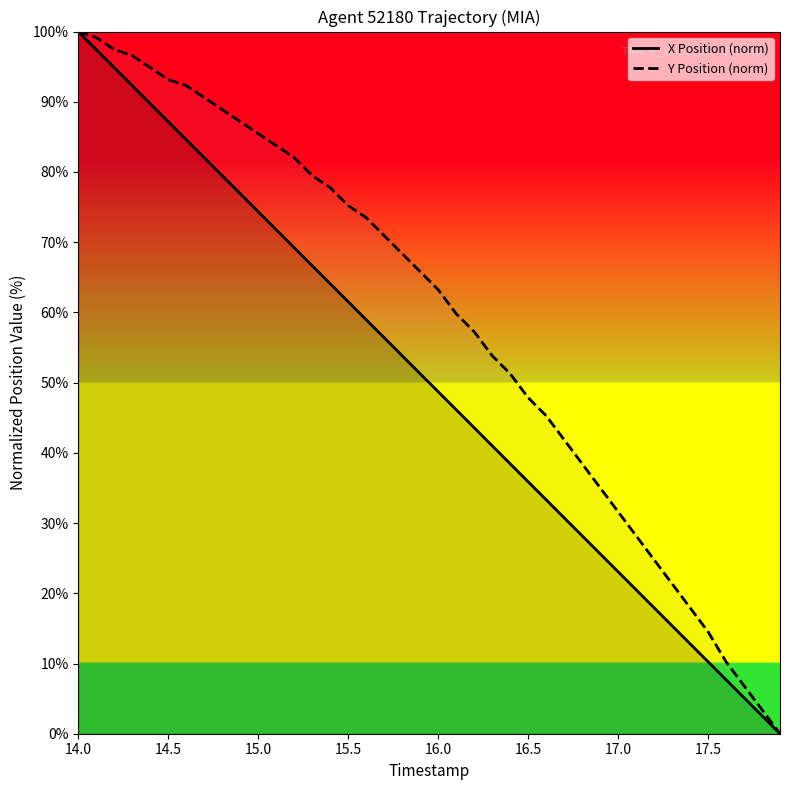

What is the highest value of the X Position (norm) series?

100.0